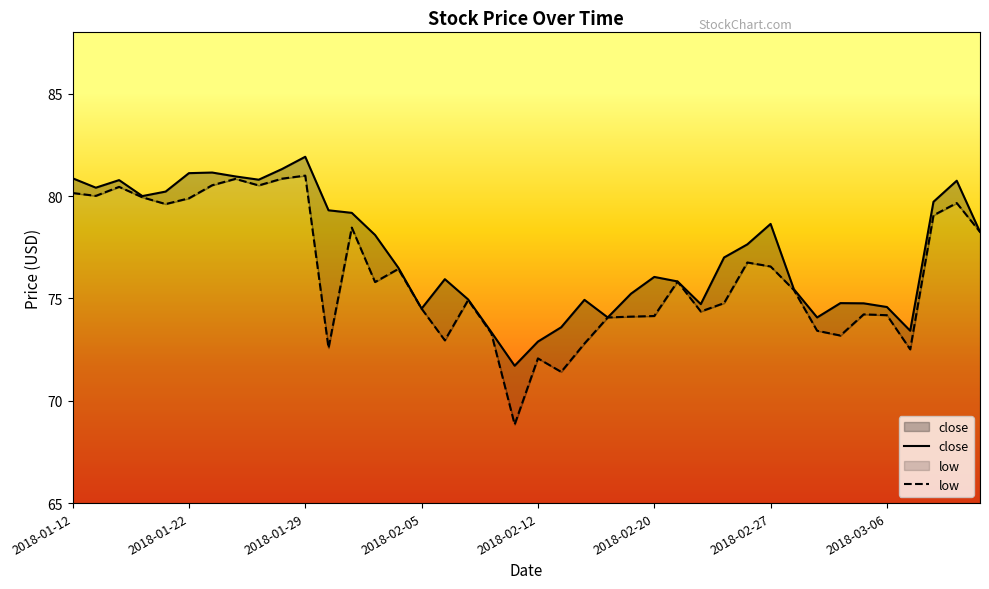

At 2018-02-20, list the series in order from largest to smallest.

close, low